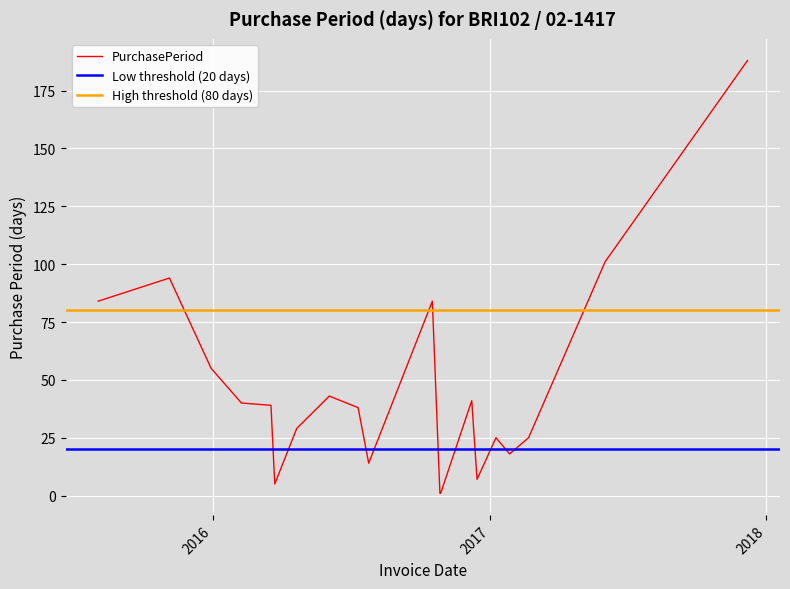

How many points are higher than both their immediate neighbors (excluding endpoints)?

5